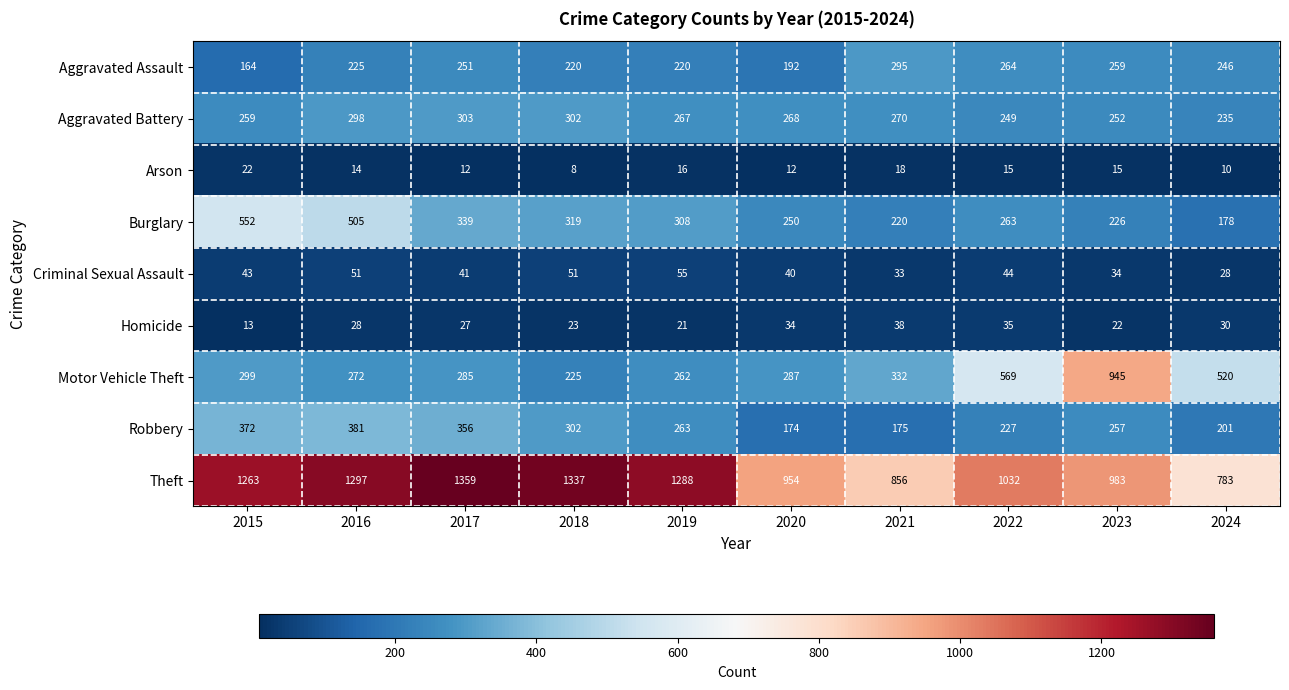

Which label corresponds to the largest value in the chart?

2017